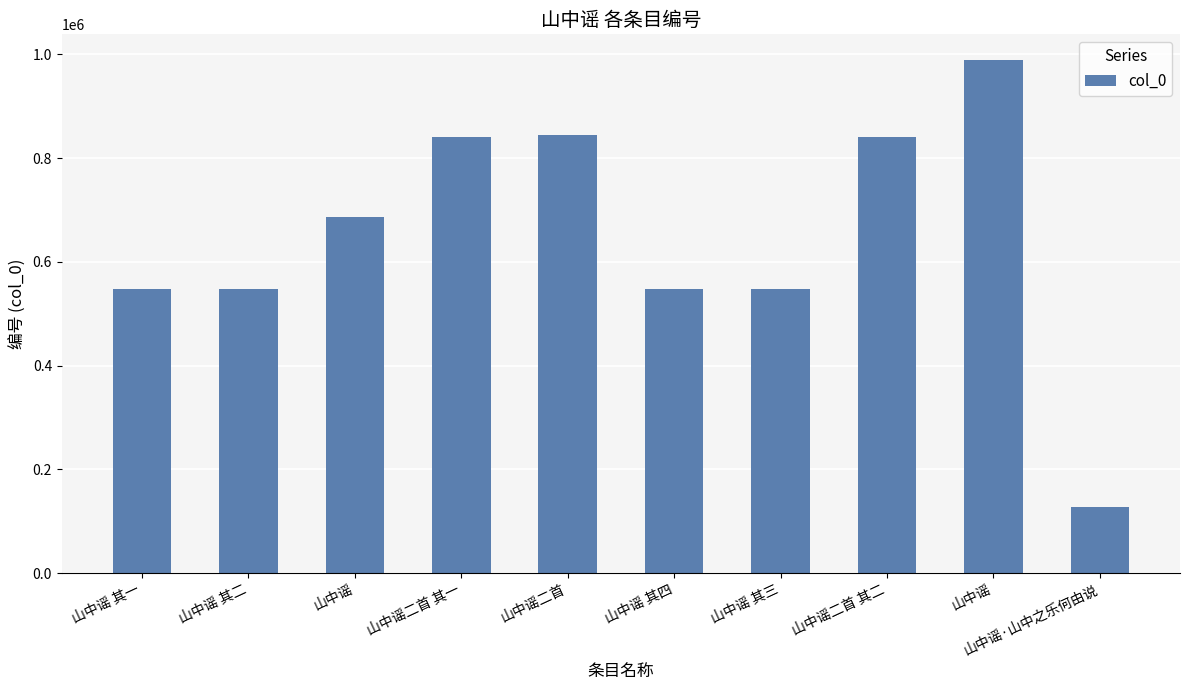

List the labels in order of value, smallest first.

山中谣·山中之乐何由说, 山中谣 其一, 山中谣 其二, 山中谣 其三, 山中谣 其四, 山中谣, 山中谣二首 其一, 山中谣二首 其二, 山中谣二首, 山中谣